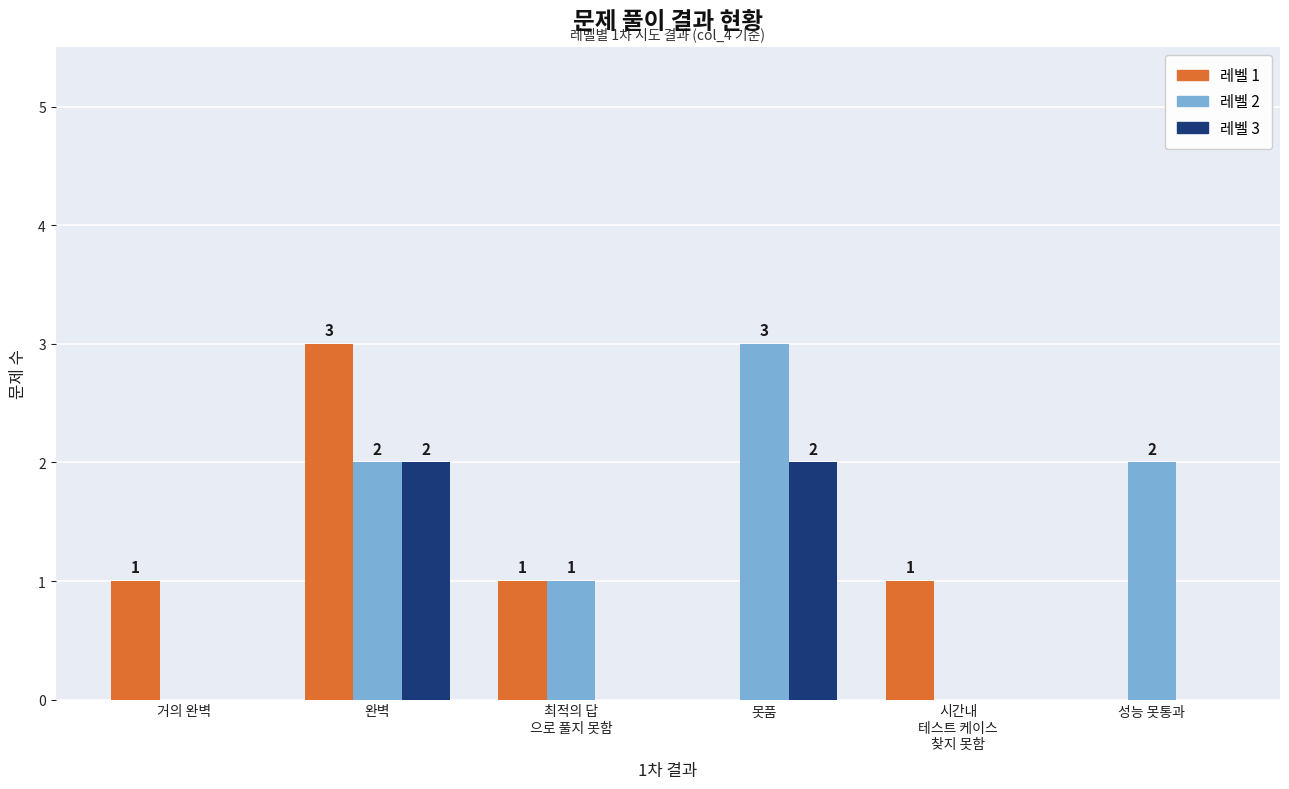

How many distinct data groups are displayed?

3